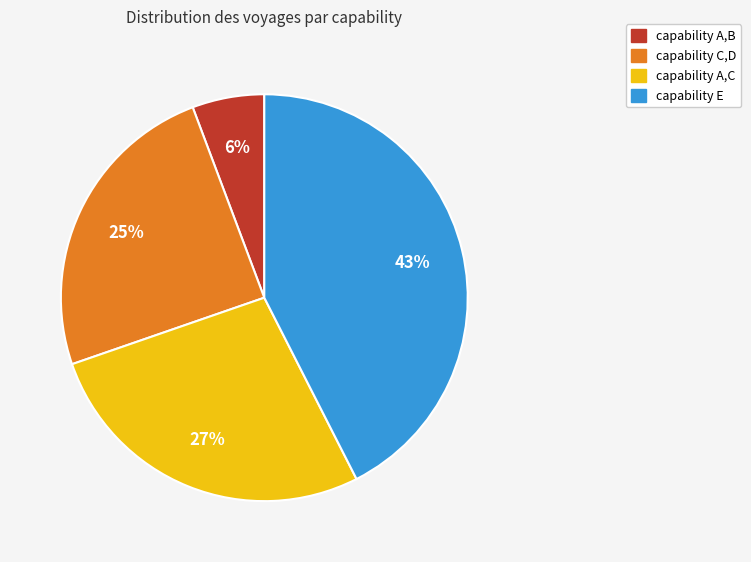

Is there any slice that represents more than half of the pie?

No